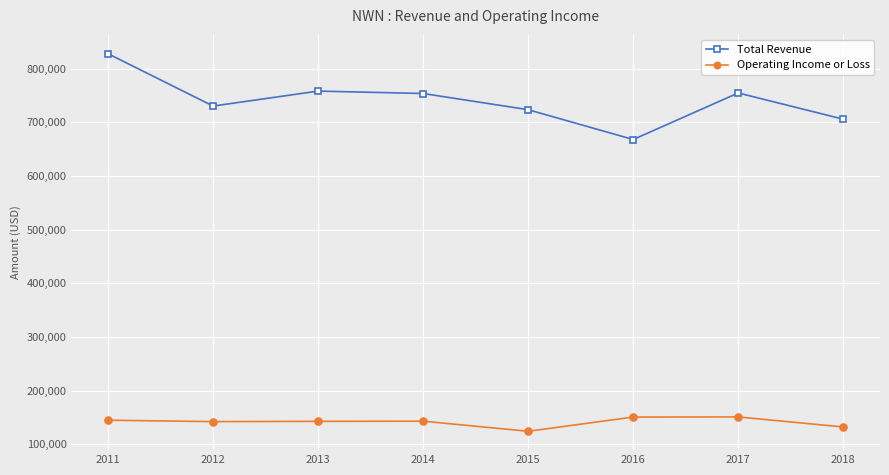

The value of Total Revenue at 2018 is 335506. True or false?

False